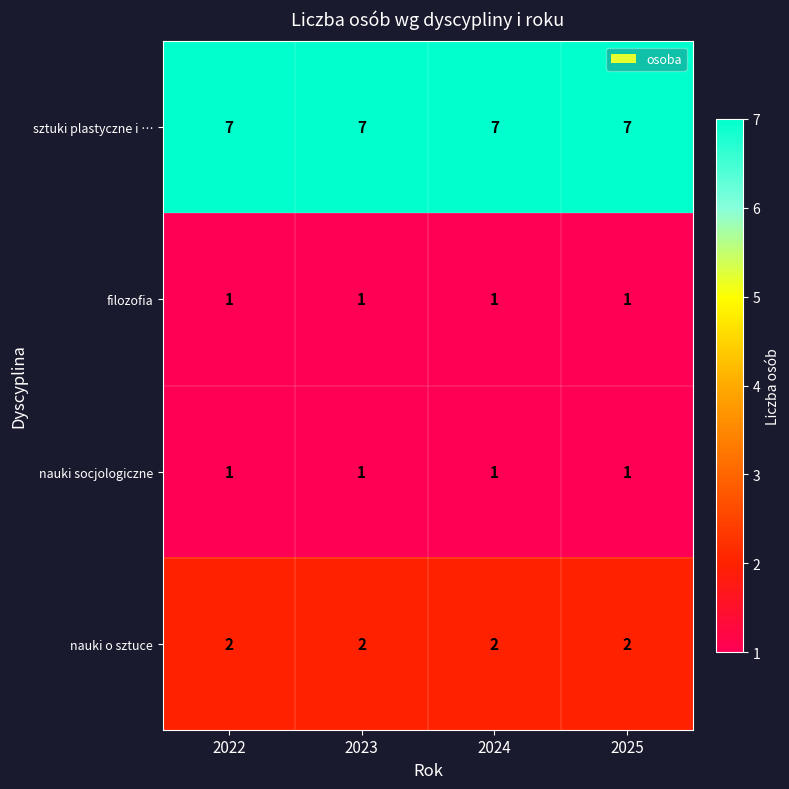

What is the greatest value displayed?

7